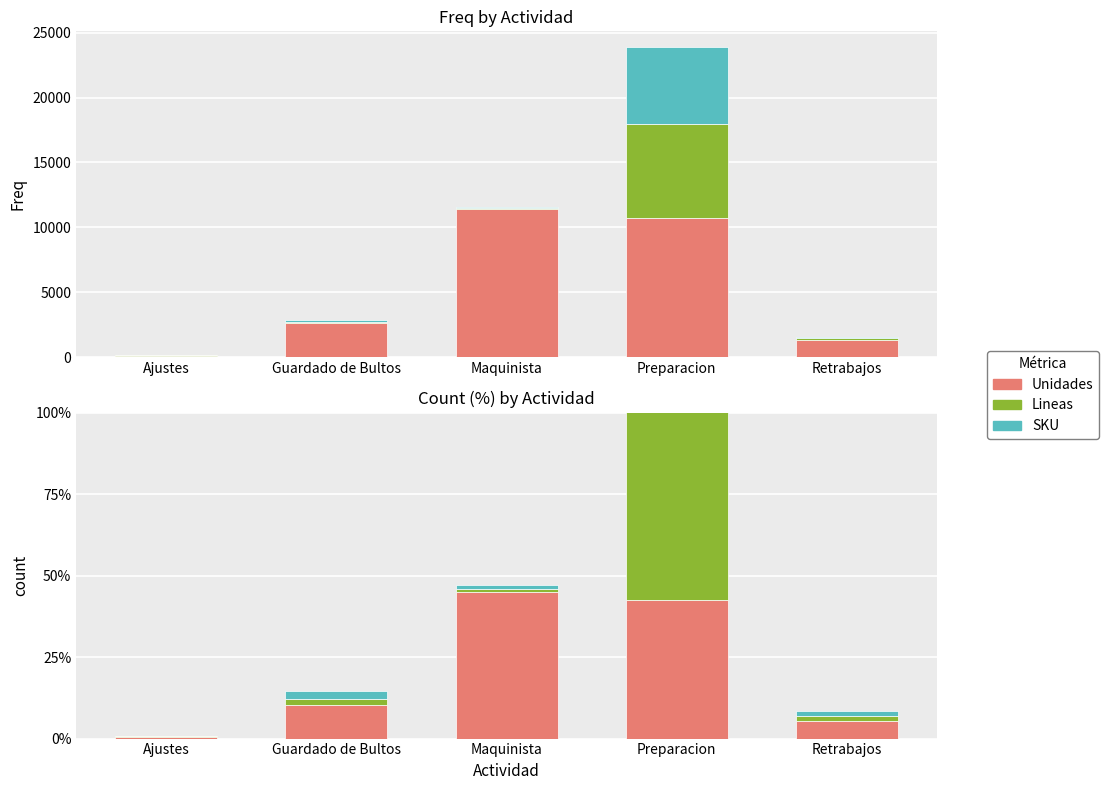

The SKU series shows 94.7 at Preparacion. True or false?

True